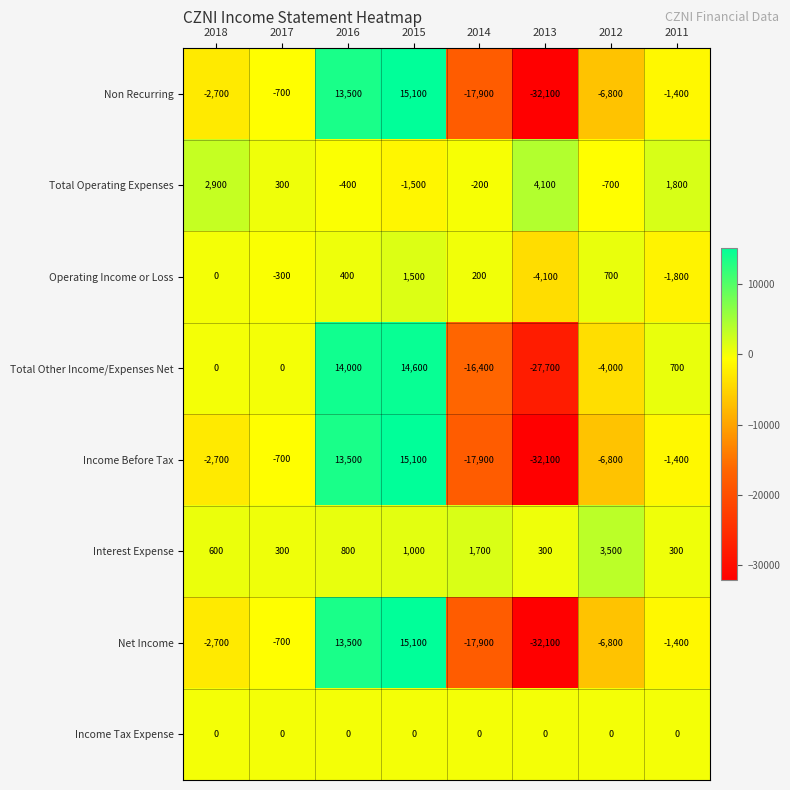

How many distinct data groups are displayed?

8